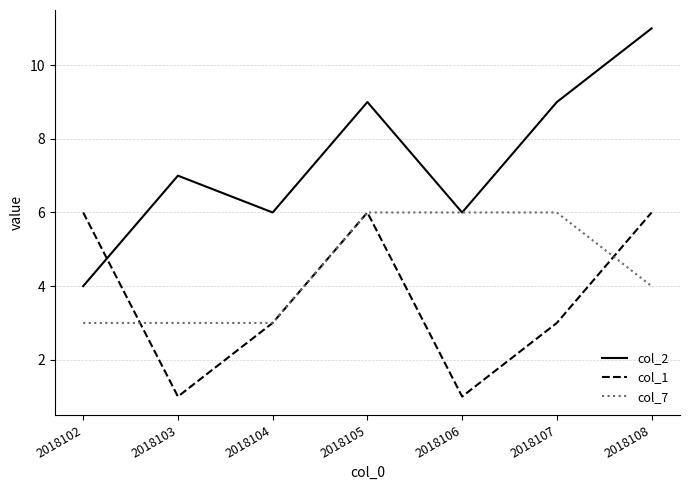

What is the maximum value for col_1?

6